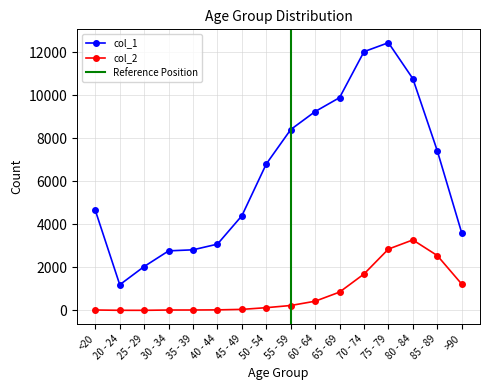

How many values in the col_2 series are below 227?

8